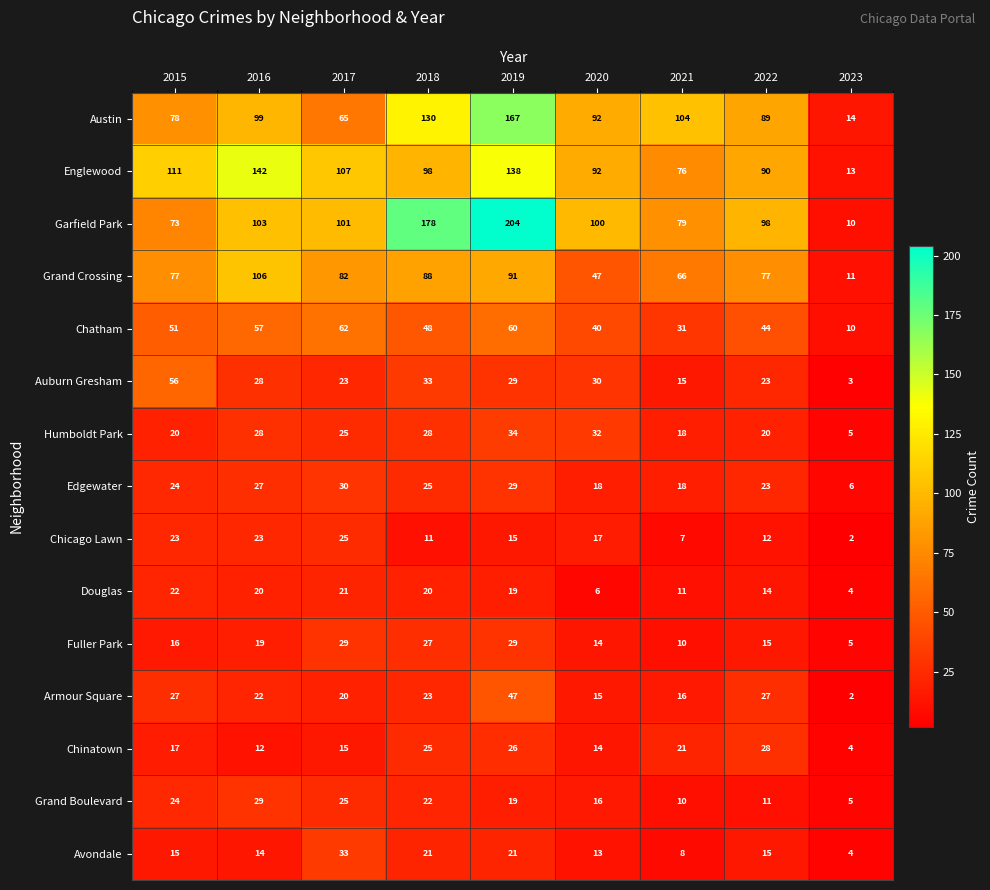

Is it true that Grand Boulevard equals 22 at 2018?

True